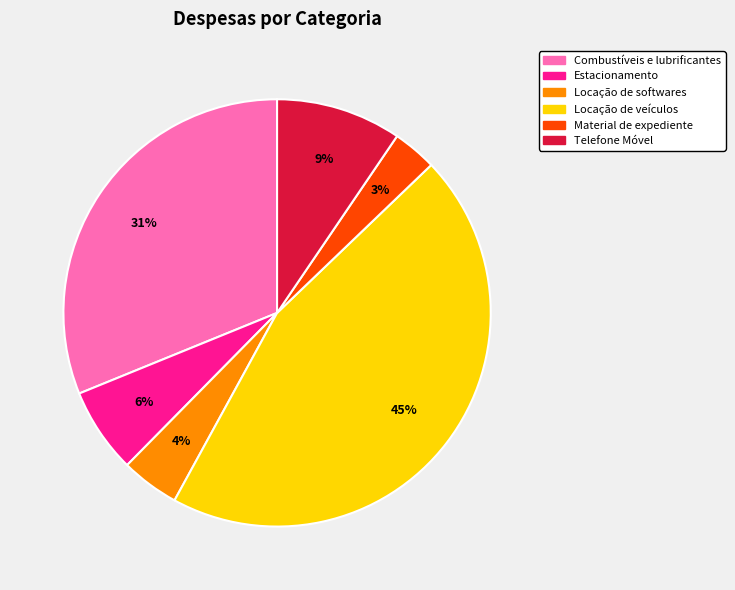

The Estacionamento slice represents 15% of the pie. True or false?

False